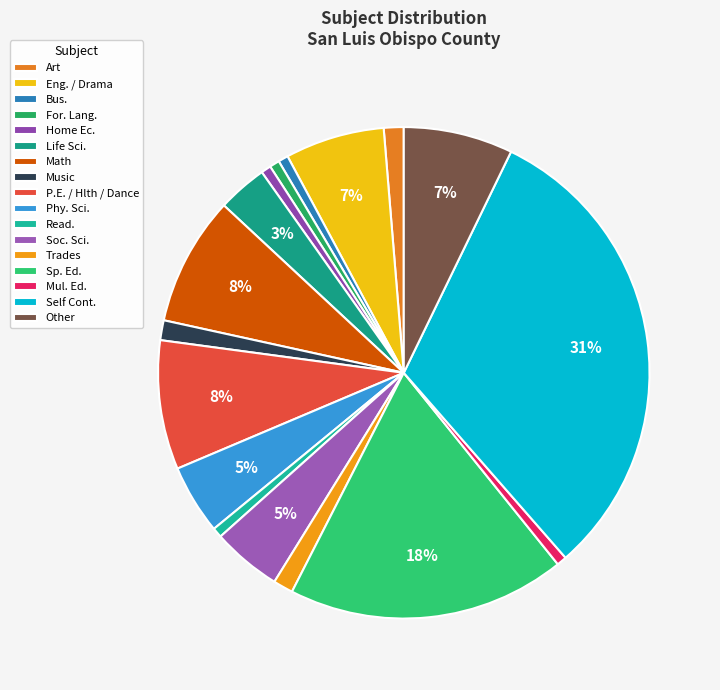

What percentage is the Read. slice, to the nearest percent?

1%